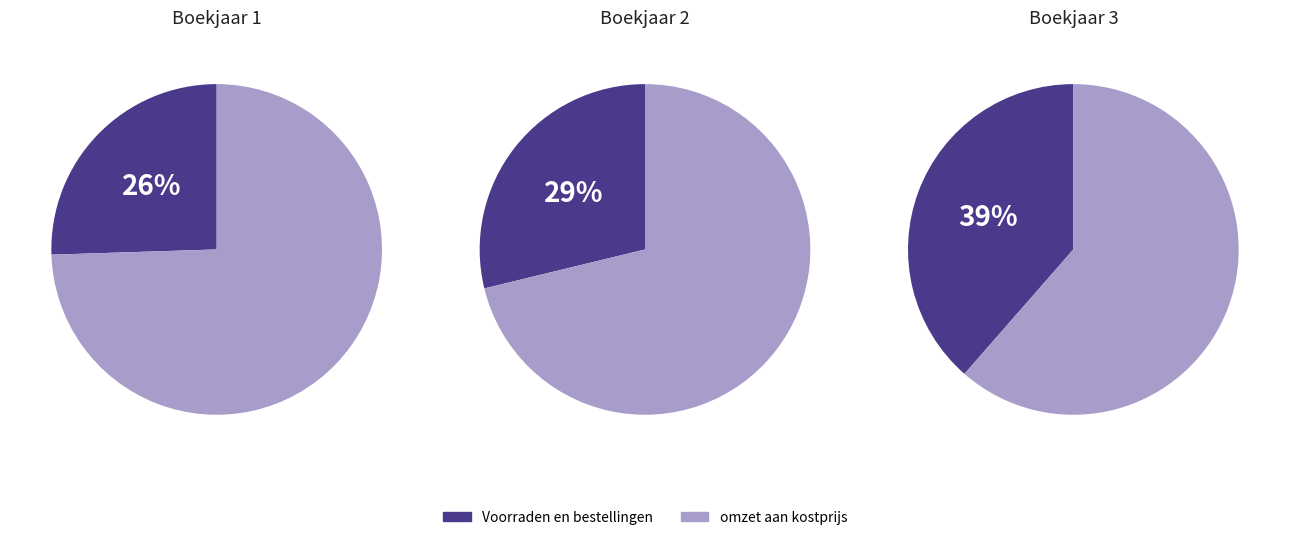

To the nearest percent, what portion does omzet aan kostprijs represent?

74%